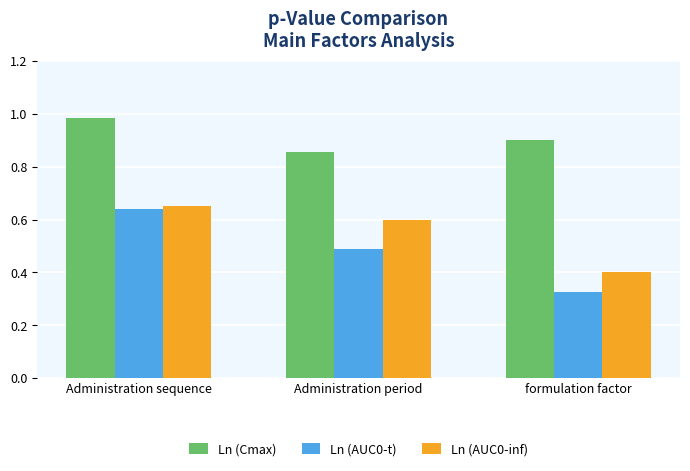

The Ln (AUC0-inf) series shows 0.2 at formulation factor. True or false?

False